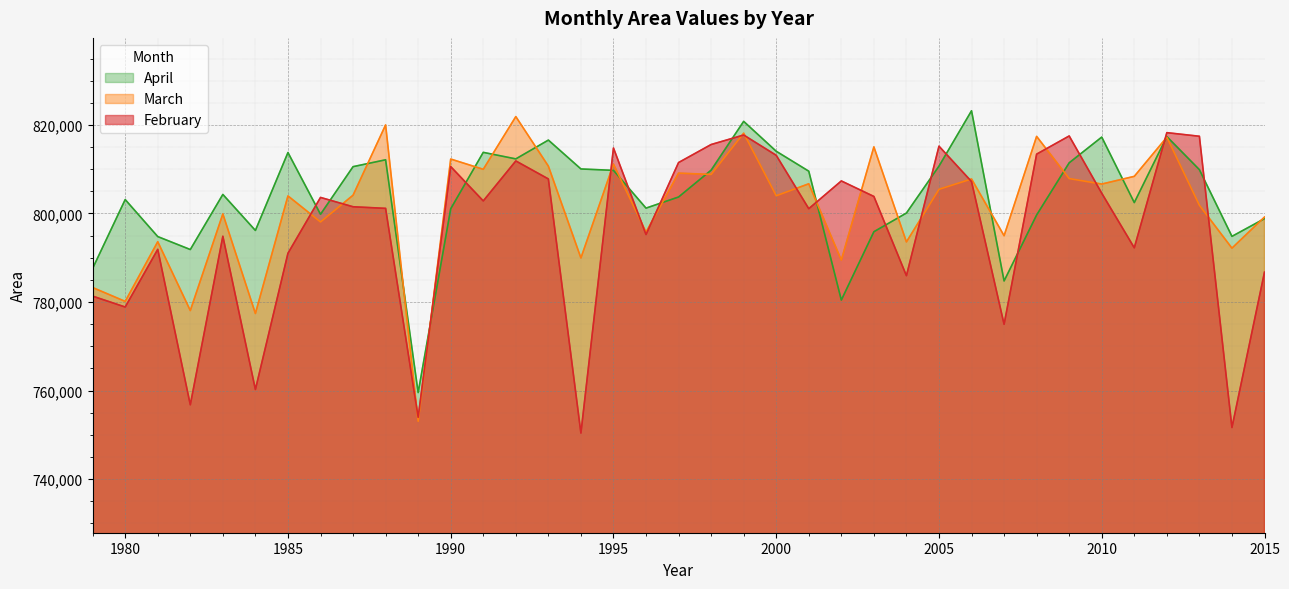

What is the difference between the February values at 2004 and 1994?

35560.9